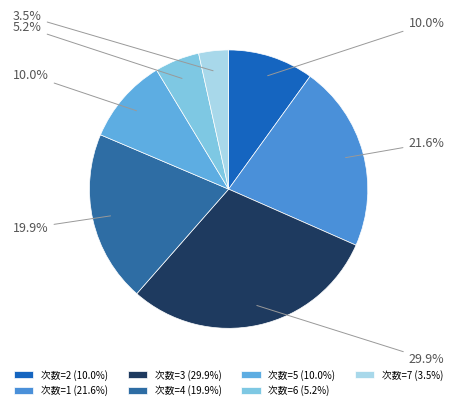

True or false: 次数=5 accounts for 22% of the total.

False